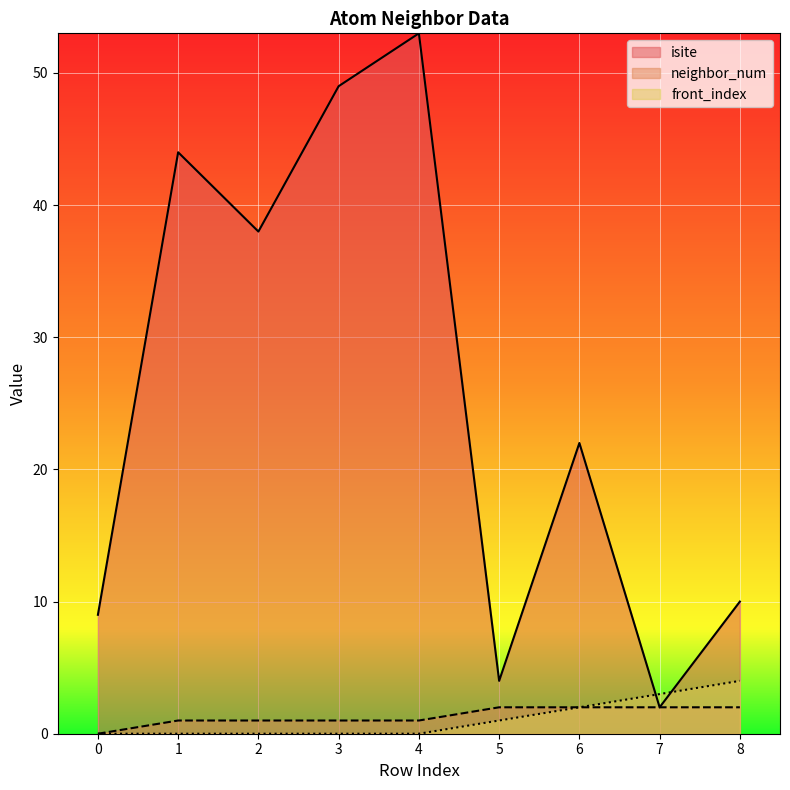

What is the total value across all series at 4?

54